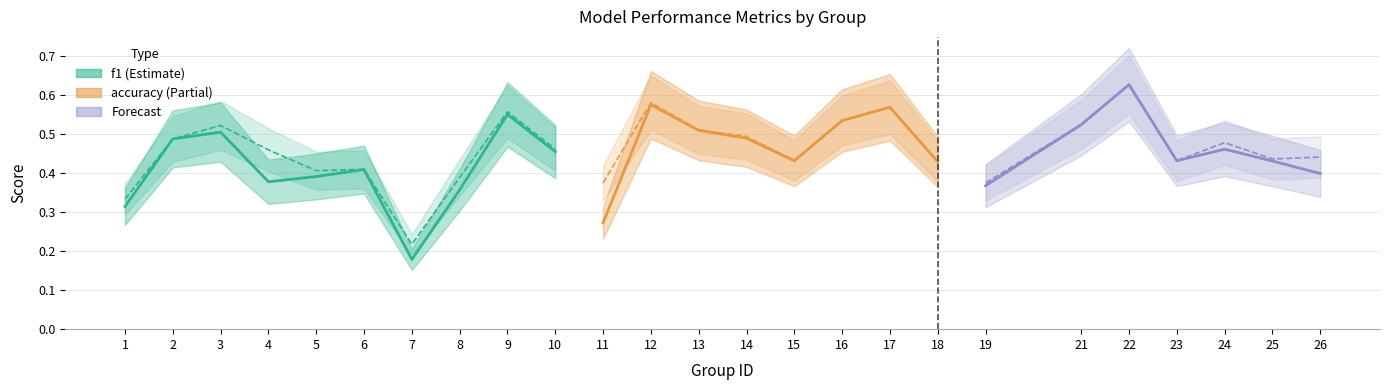

The value of accuracy at 9 is 0.7. True or false?

False